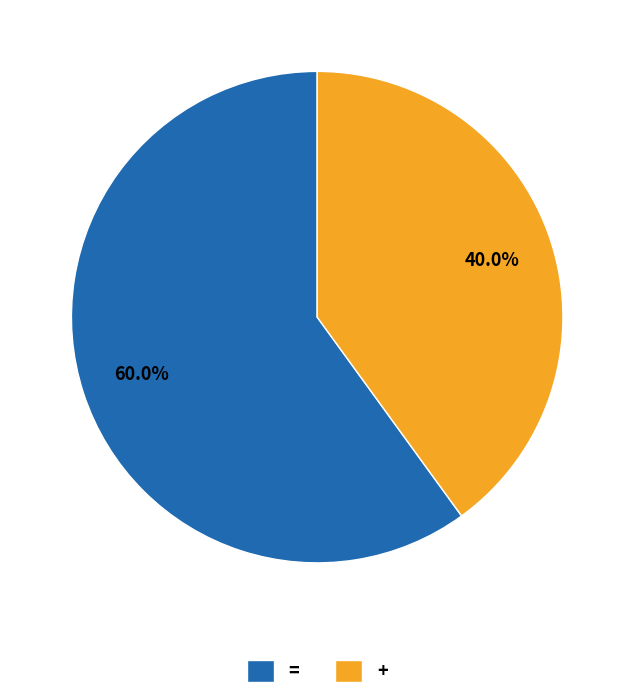

How many segments does this pie chart have?

2